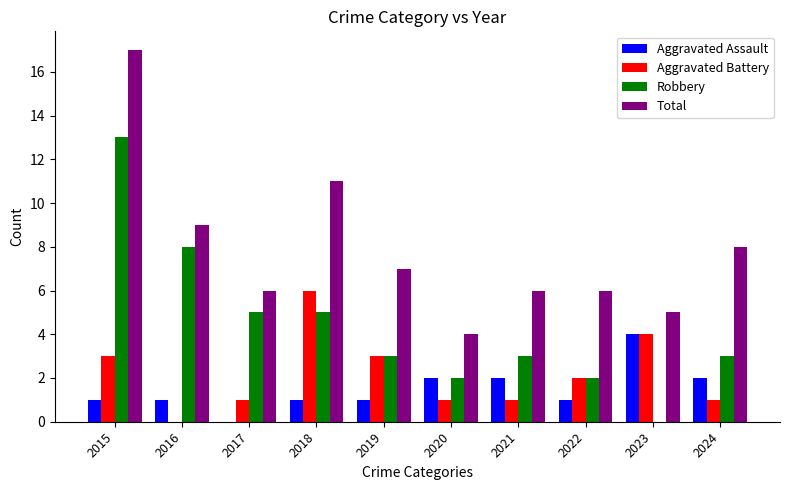

Count the number of categories in the chart.

10